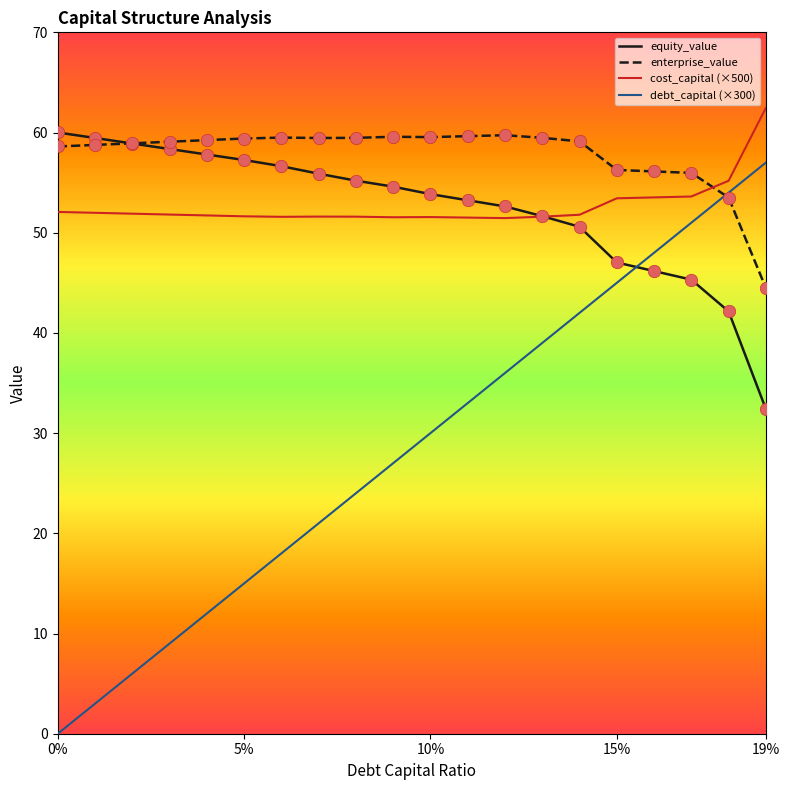

Which series has the largest total across all categories?

enterprise_value